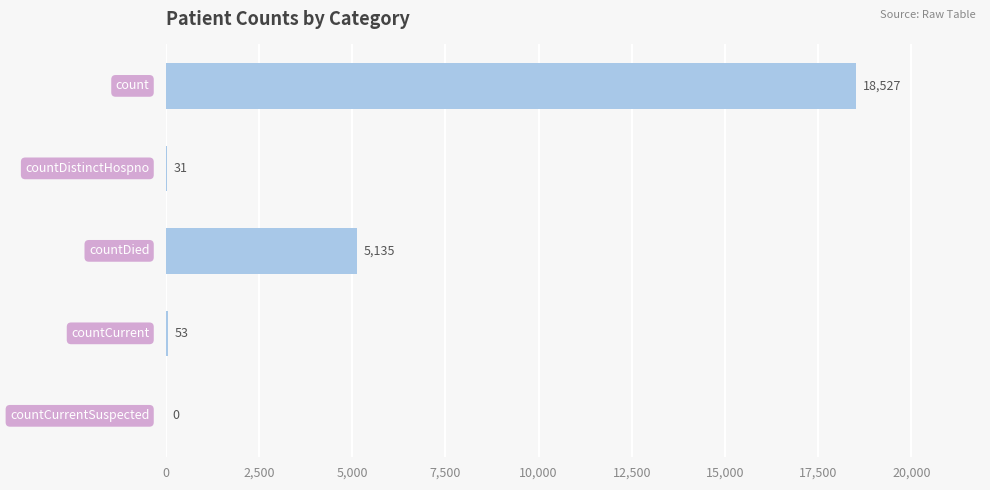

How many values are above zero?

4